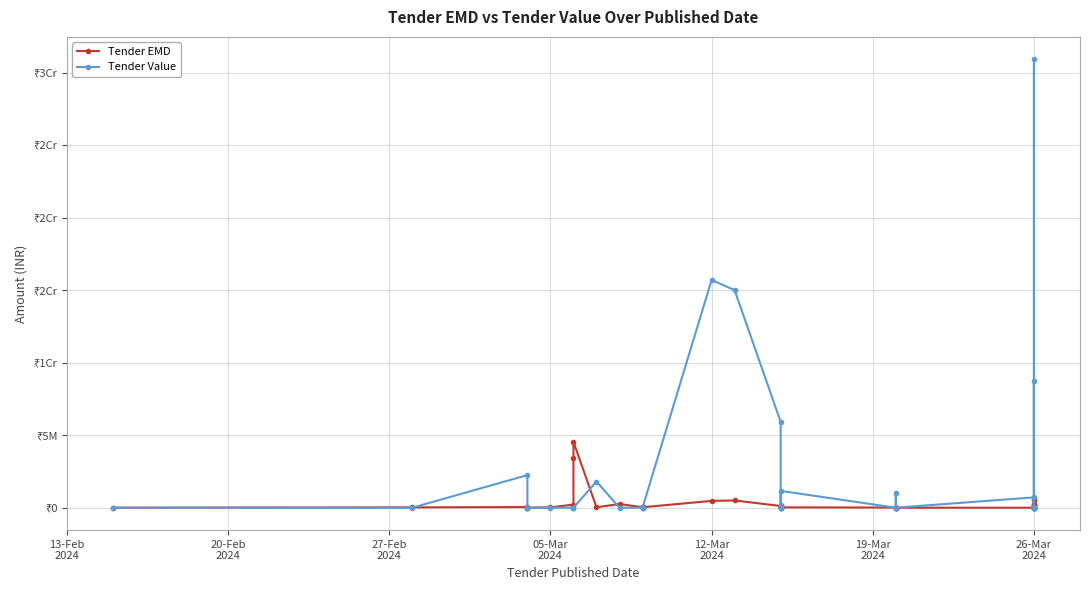

How many interior local valleys does the Tender EMD series have?

4